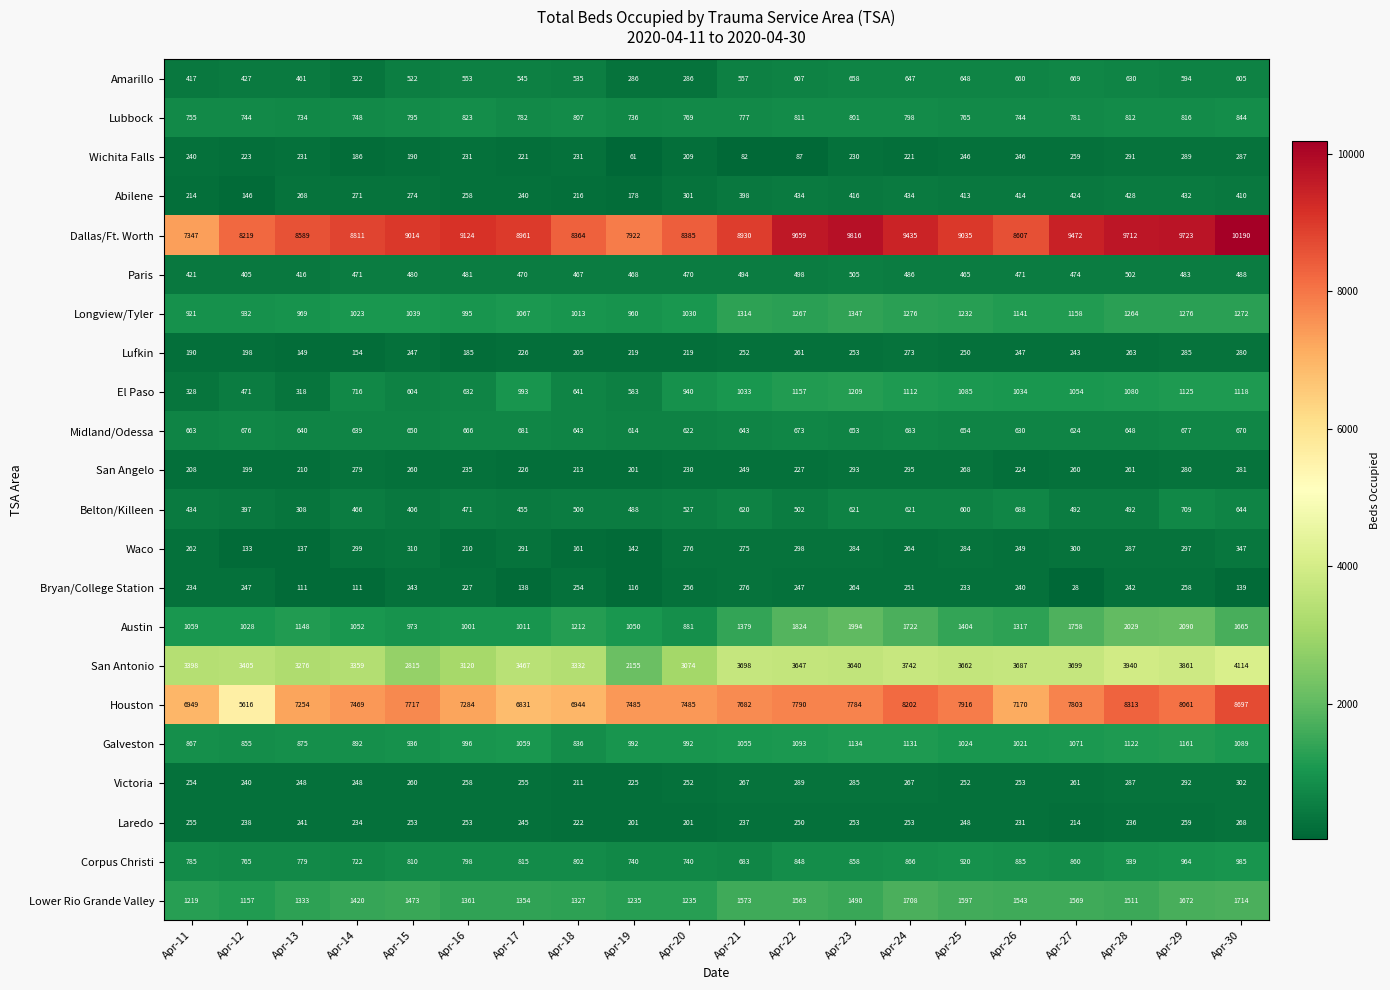

Which label corresponds to the smallest value in the chart?

Apr-27